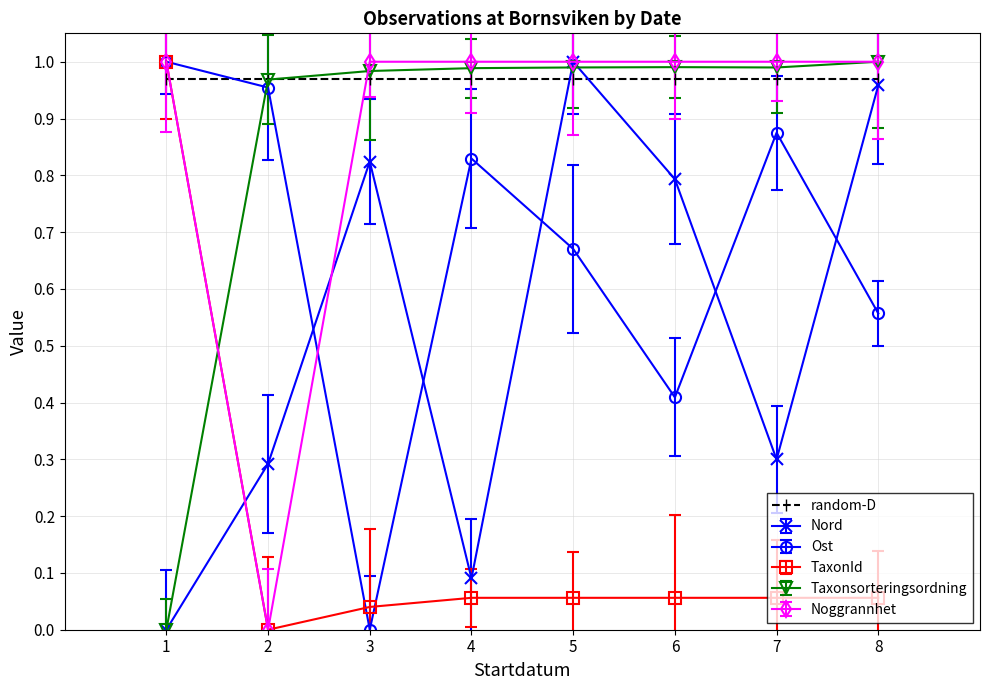

How many Noggrannhet values are between 1 and 2?

7